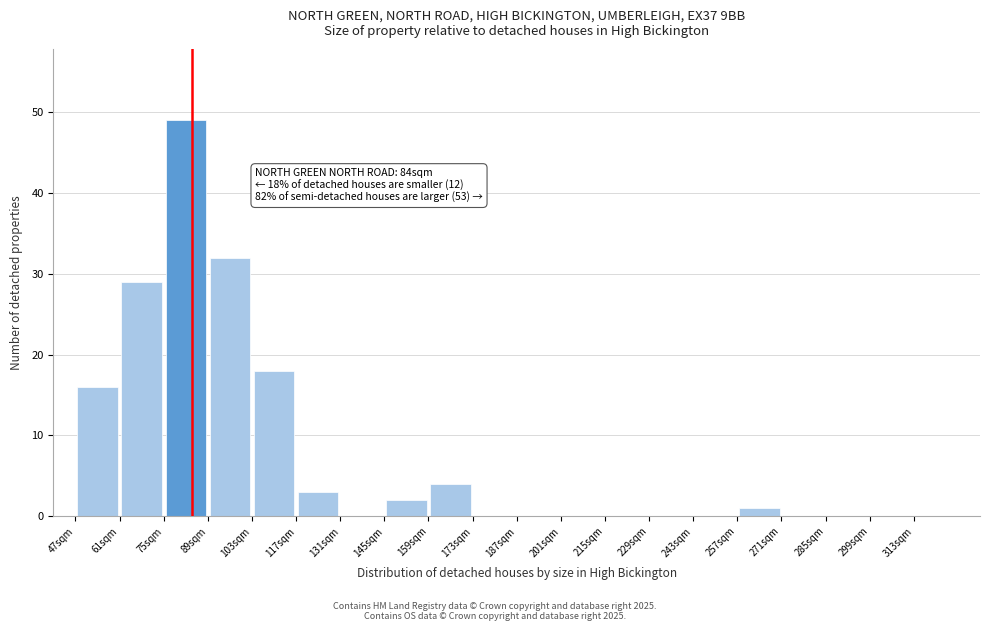

Over which range of the x-axis is the bar tallest?

75 to 89